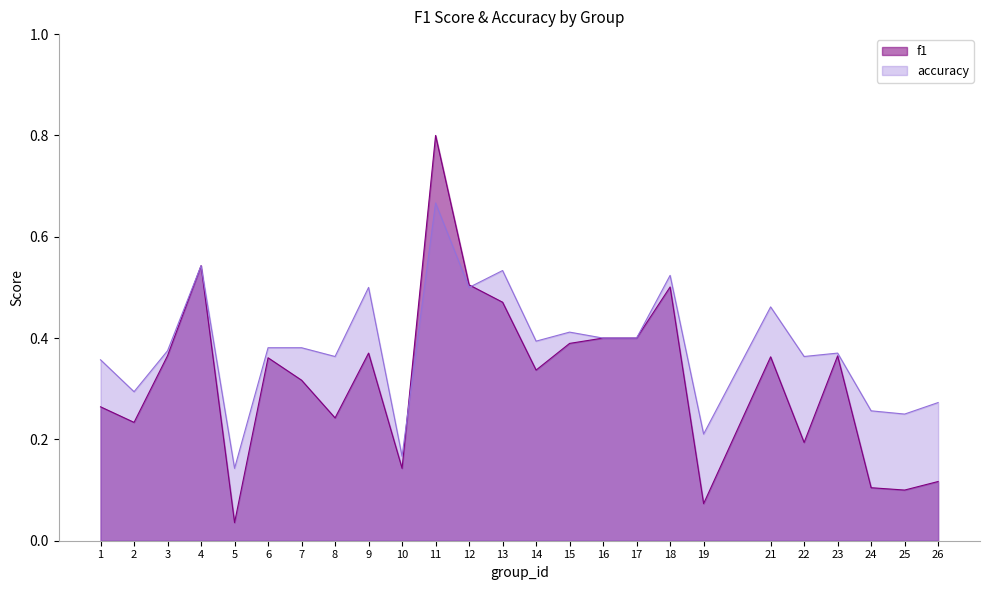

What is the sum of all accuracy values?

9.5